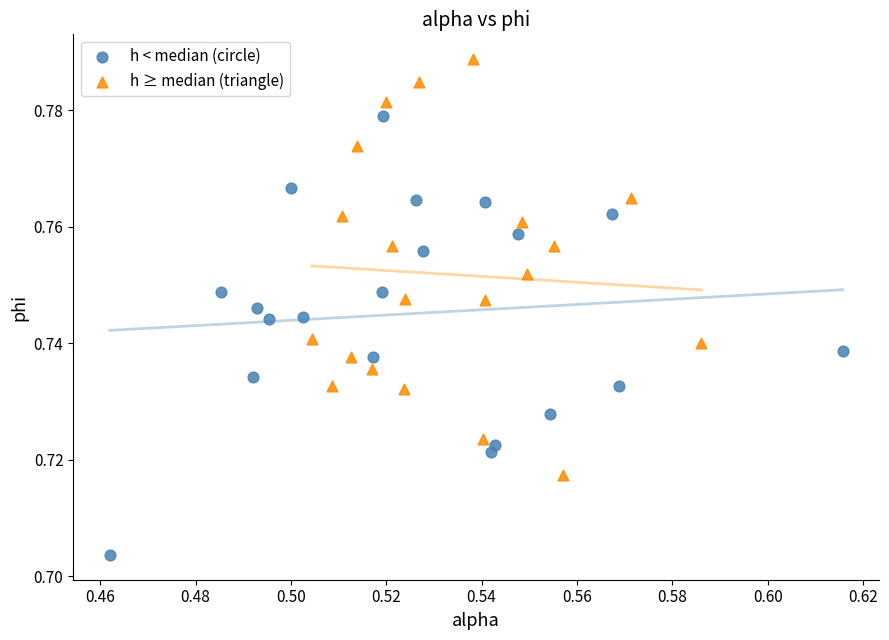

Which series contains the lowest Y value?

h < median (circle)